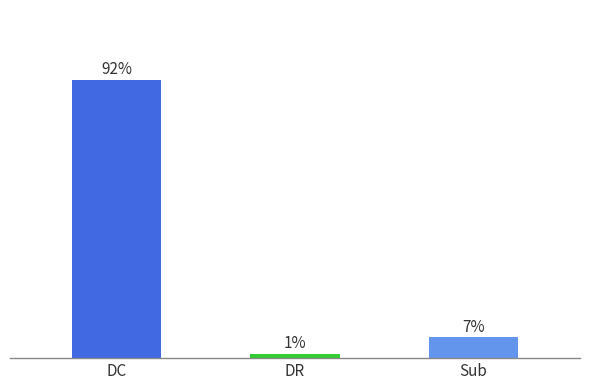

Reading left to right, transcribe all the data shown in this chart.

91.7	1.5	6.9